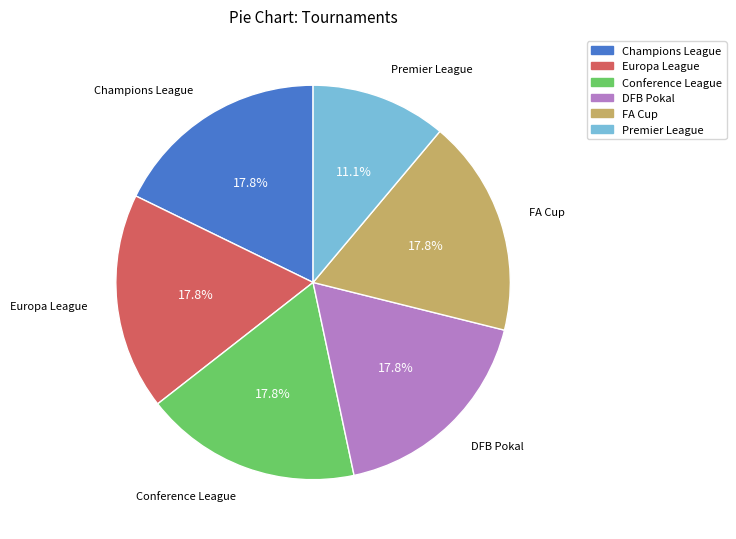

Is there any slice that represents more than half of the pie?

No